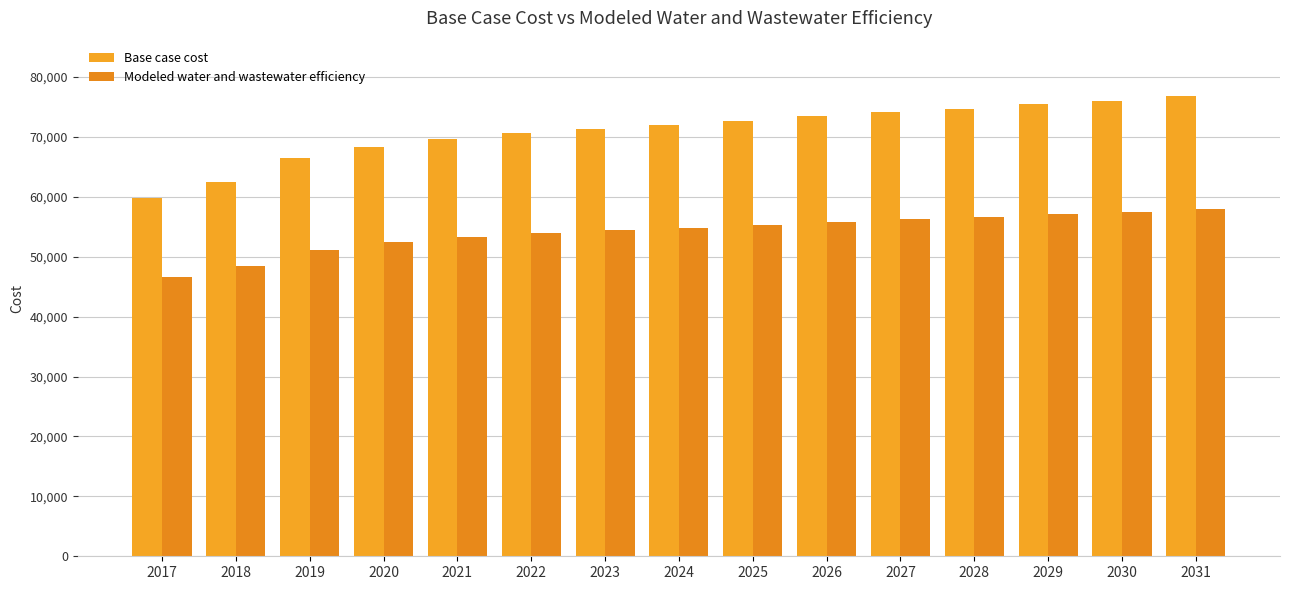

What is the total value across all series at 2026?

129181.8